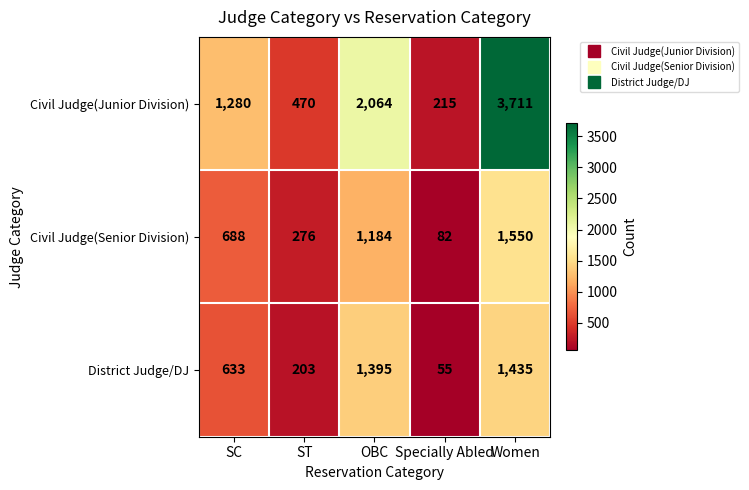

What is the sum of the Civil Judge(Junior Division) values at Women and OBC?

5775